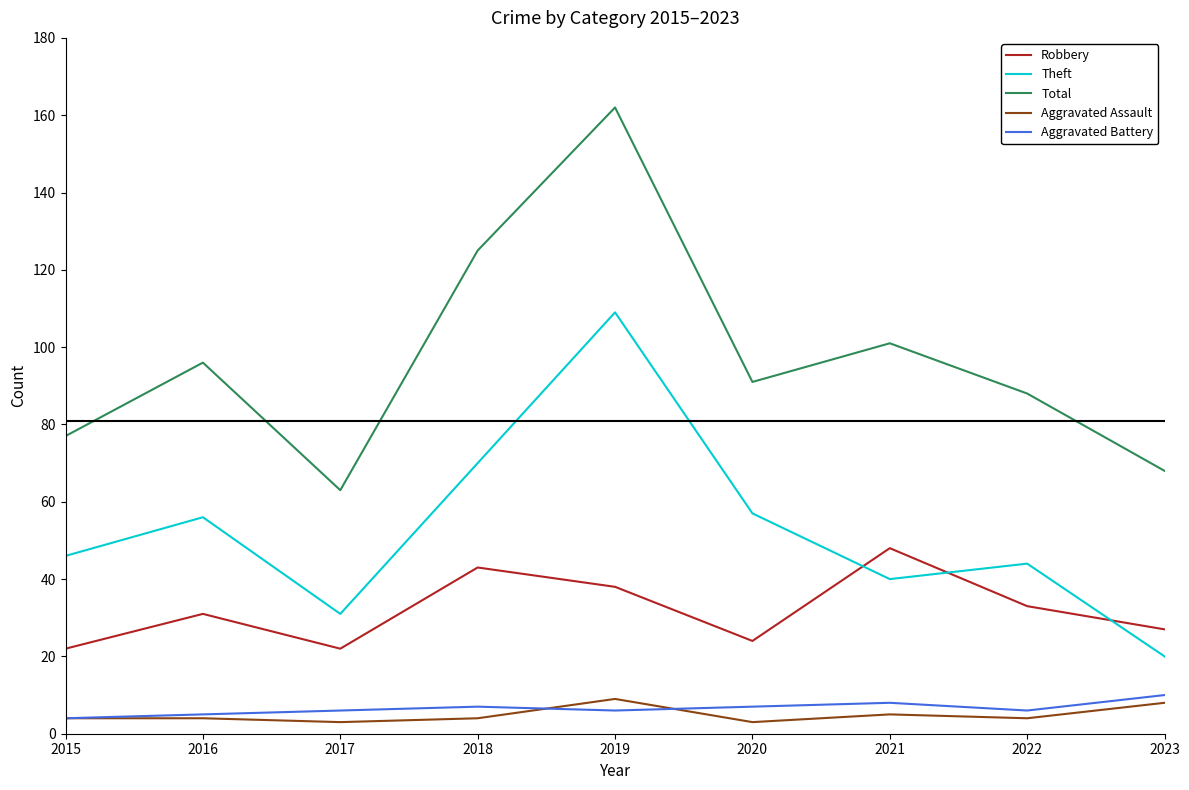

What is the greatest value displayed?

162